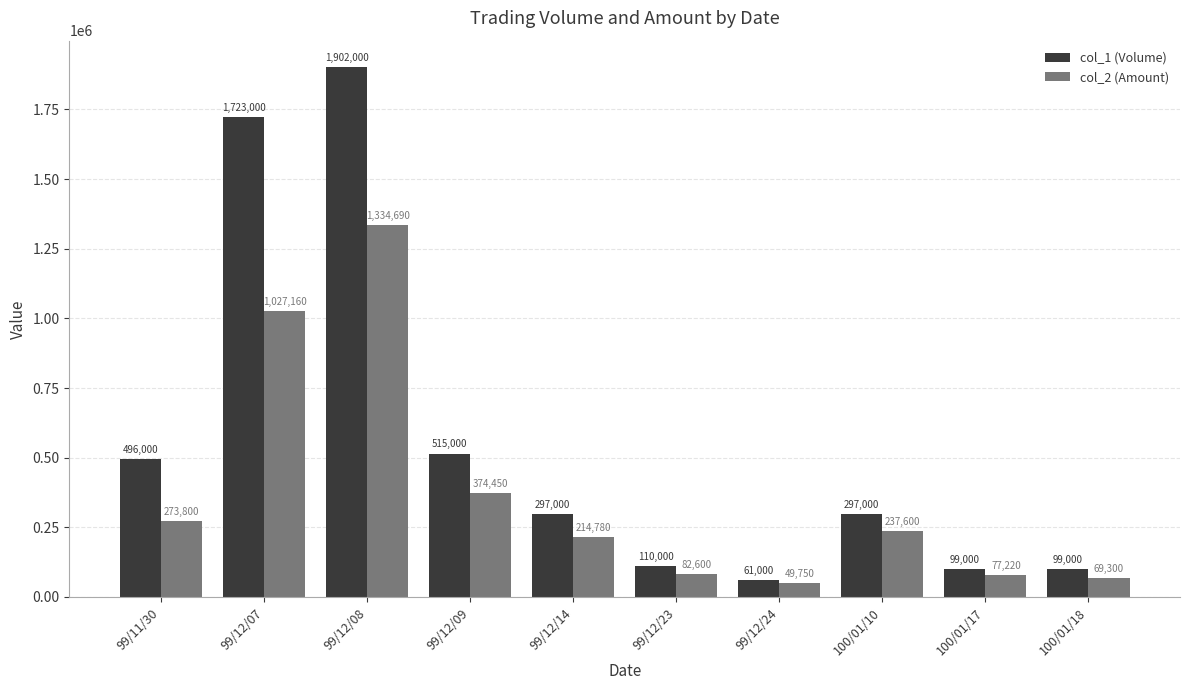

What is the maximum value for col_1 (Volume)?

1902000